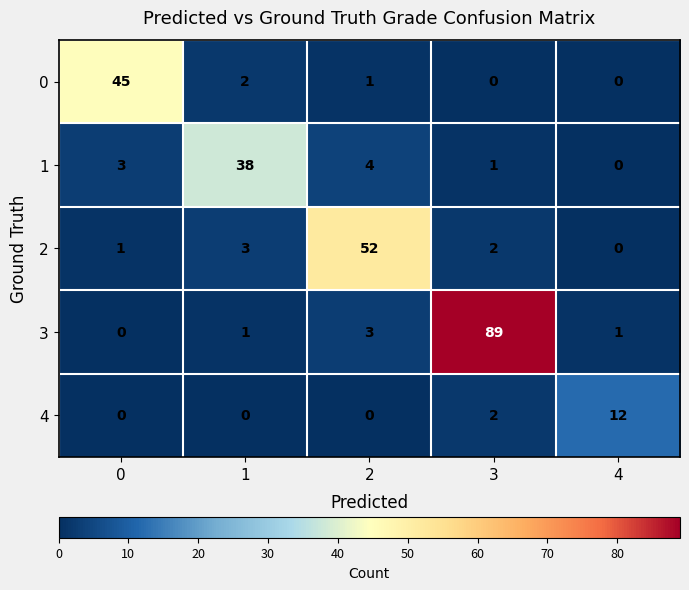

Which series changed the most between 1 and 4?

1